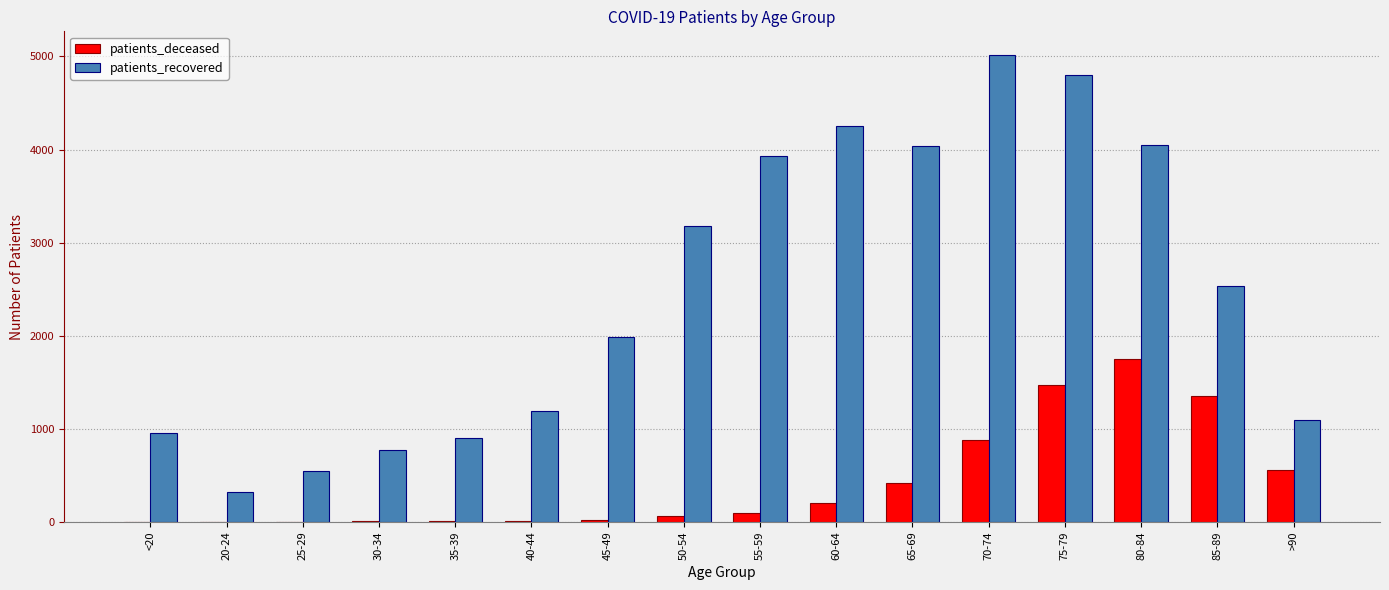

Is the value of patients_deceased at >90 greater than the value of patients_recovered at 45-49?

No